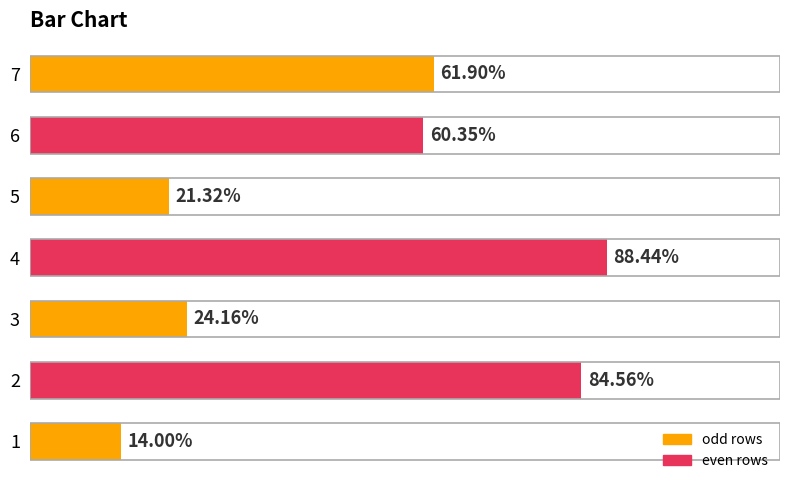

List the labels in order of value, smallest first.

1, 5, 3, 6, 7, 2, 4